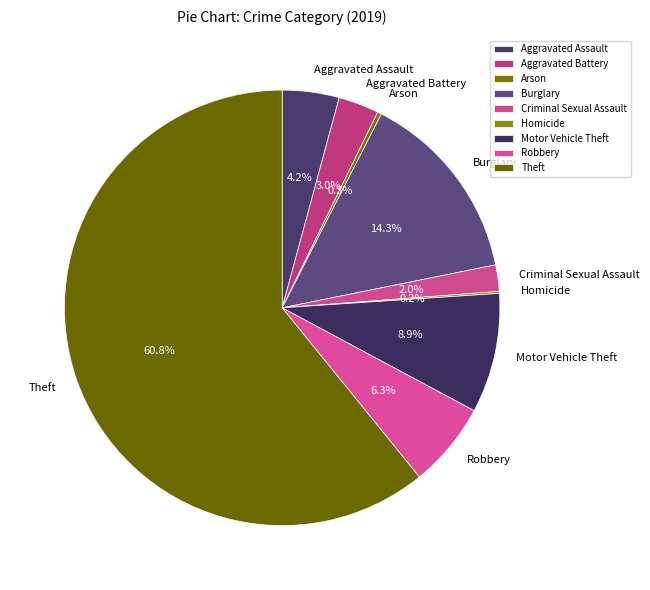

Approximately how many times larger is the value at Aggravated Assault compared to Arson?

14.0